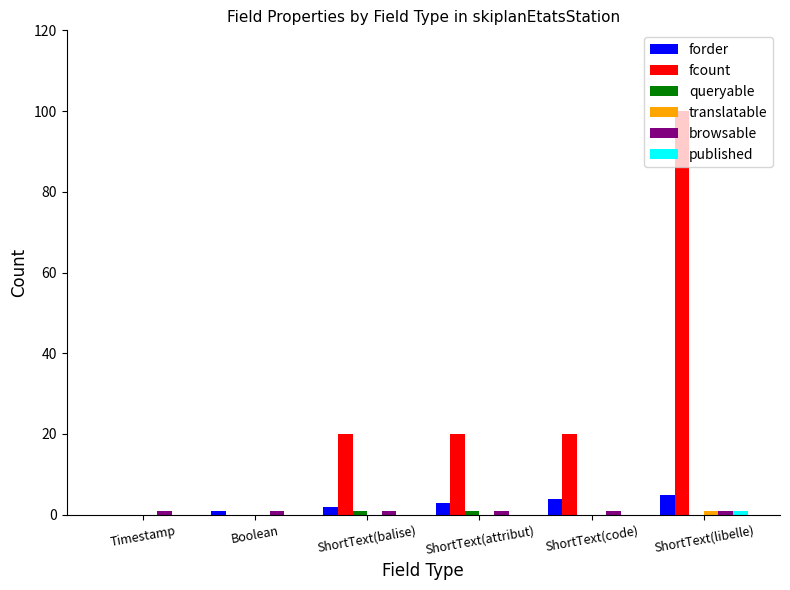

Which series has the largest range (max minus min)?

fcount